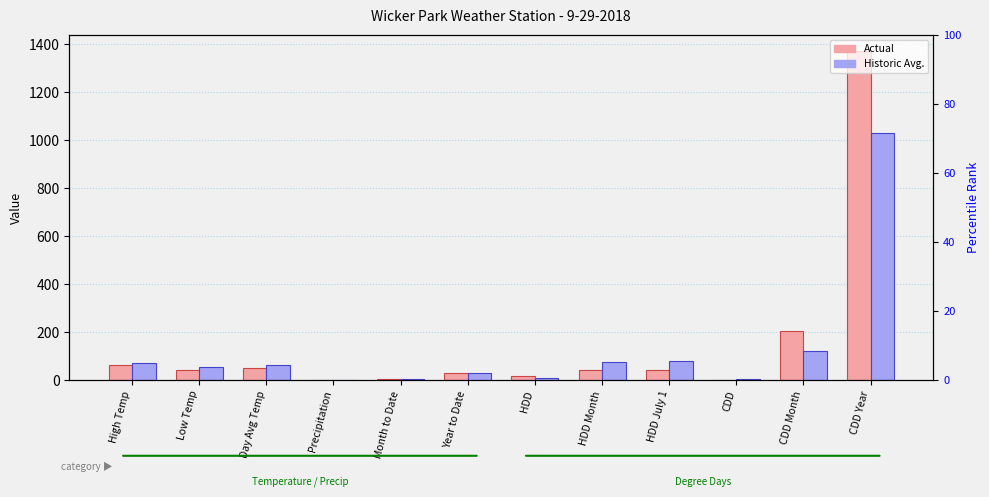

How many data points in Historic Avg. are above 61?

5